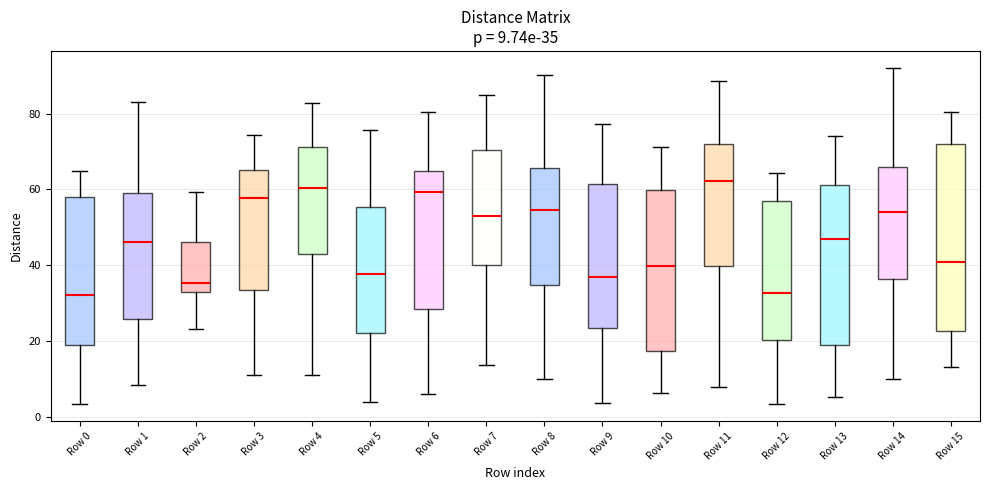

Comparing the boxes themselves (not the whiskers), which one is the tallest?

Row 15